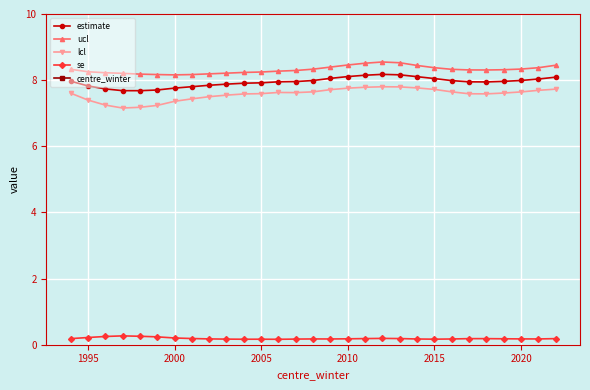

True or false: ucl has more than 0 interior local peaks.

True